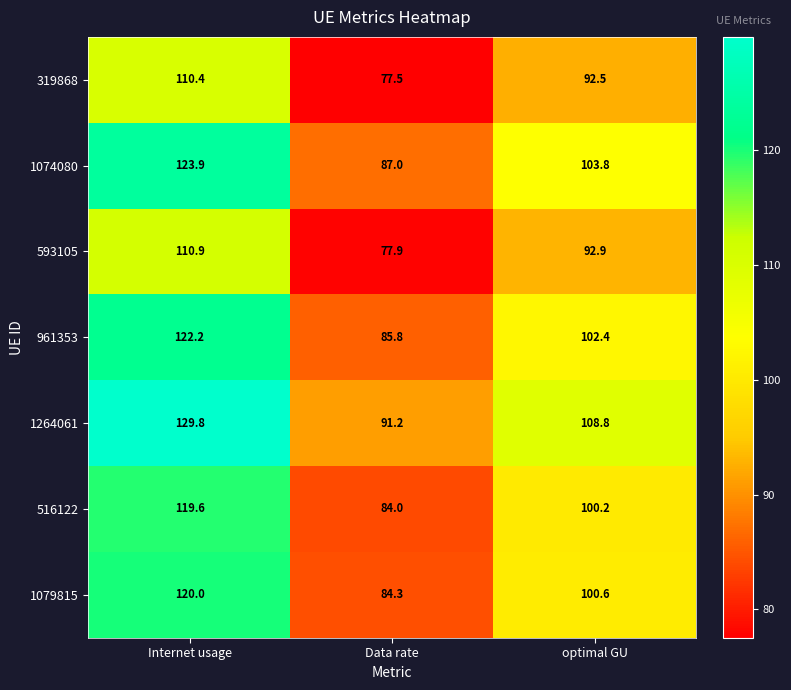

What is the sum of all 516122 values?

303.8